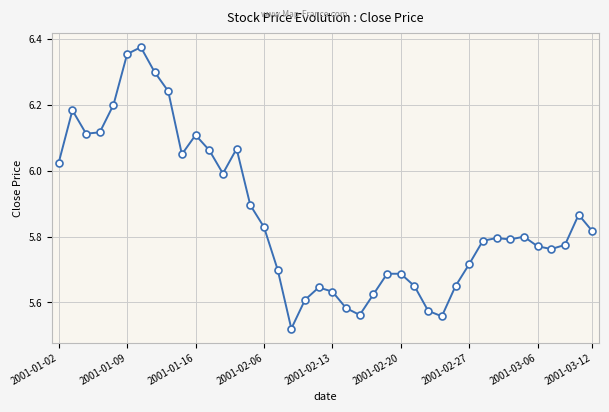

What is the difference between the second highest and minimum values?

0.8